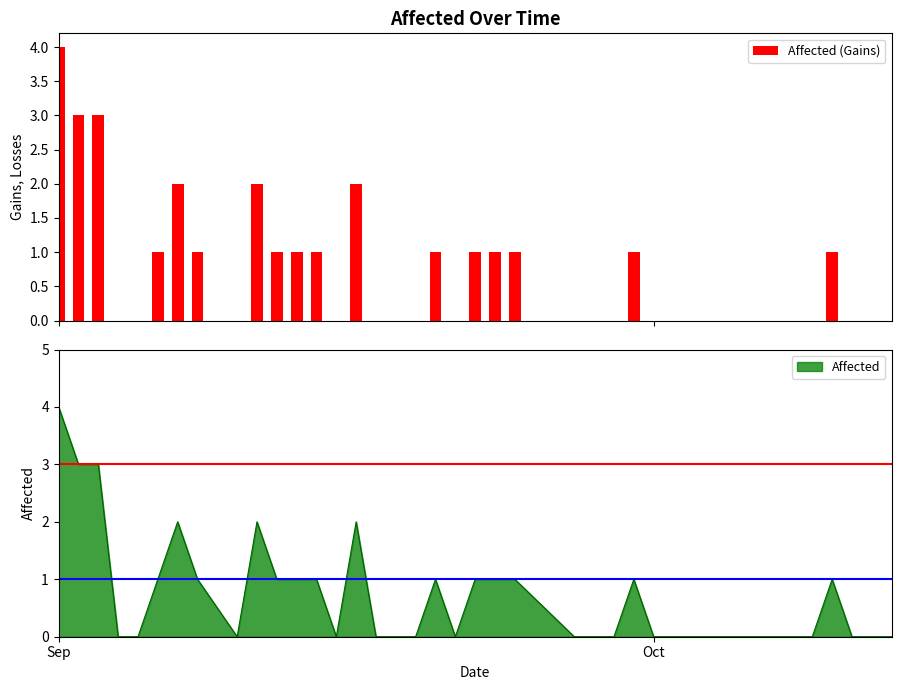

Count the number of values greater than 0.

17